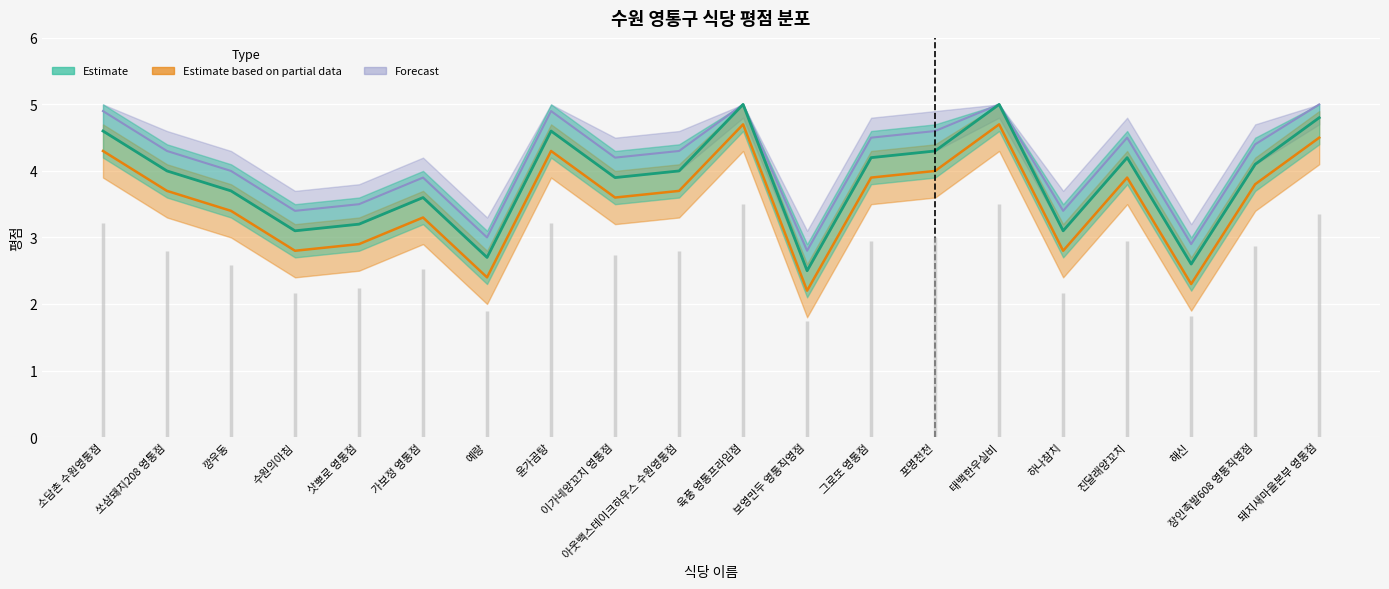

Which series changed the most between 삿뽀로 영통점 and 해신?

Estimate